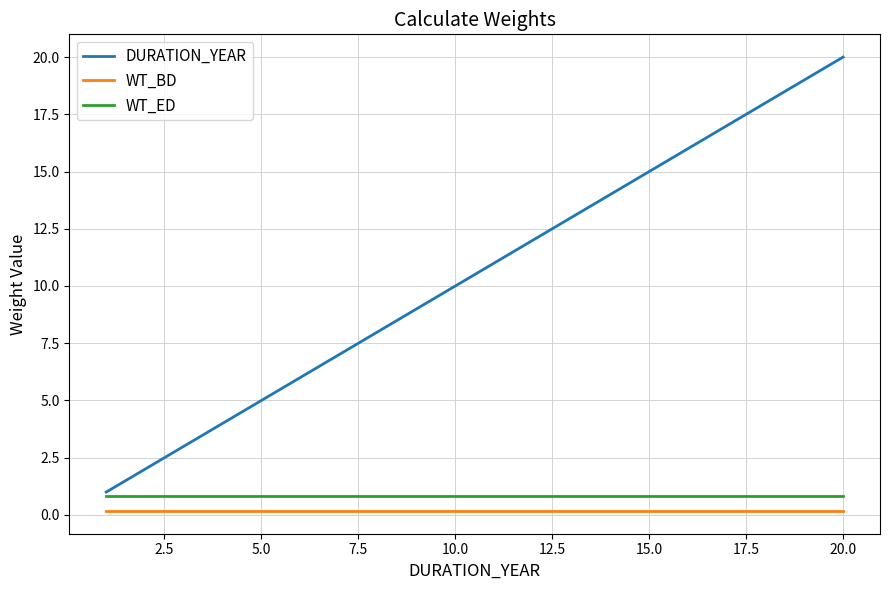

Which series has the largest total across all categories?

DURATION_YEAR